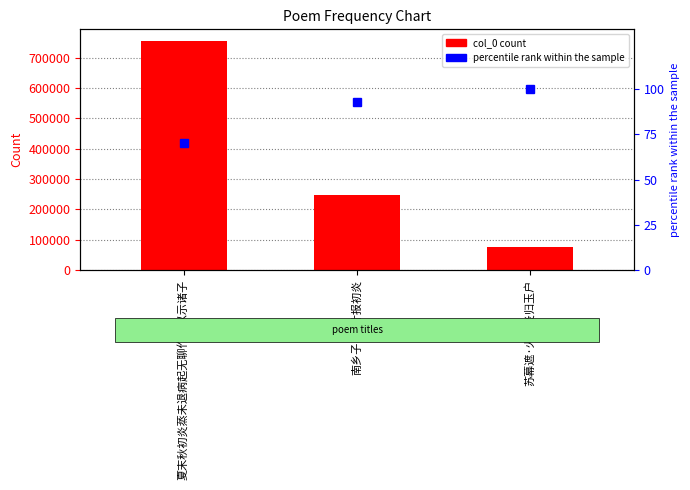

Which series has the largest total across all categories?

col_0